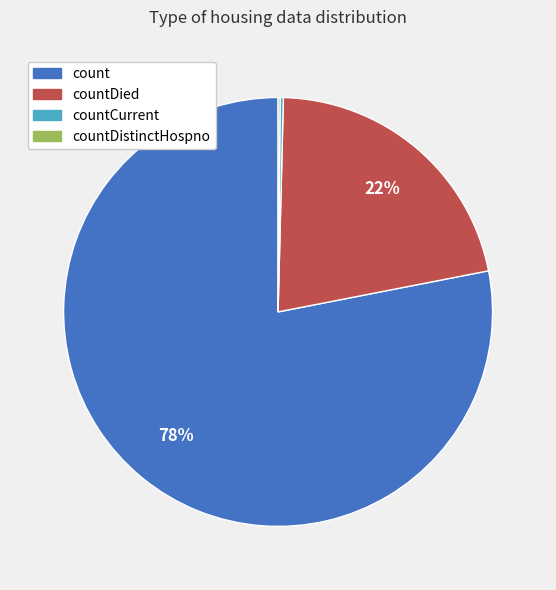

To the nearest percent, what is the difference between the largest and smallest slice percentages?

78%